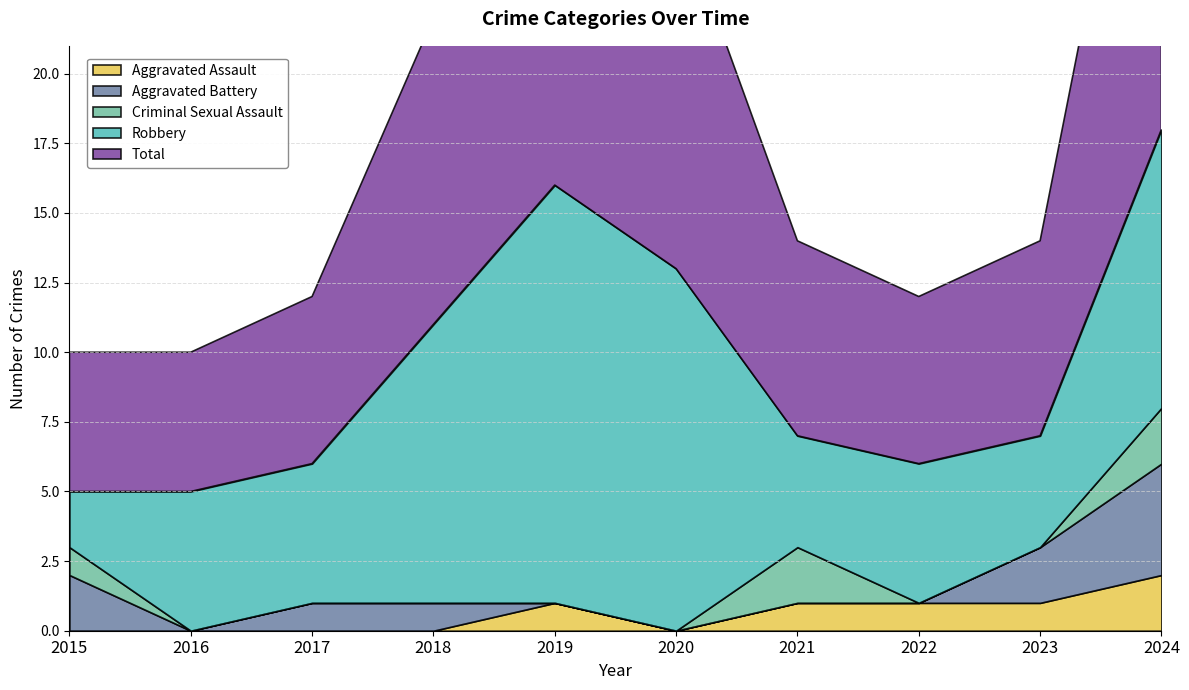

What is the total value across all series at 2015?

10